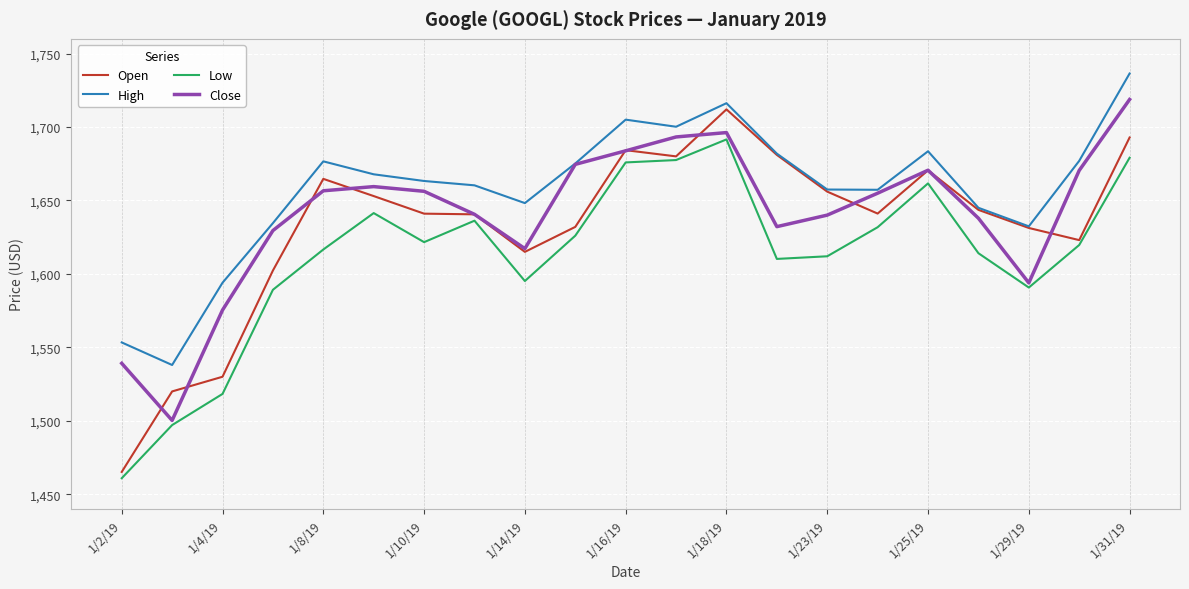

What is the minimum value shown in the chart?

1460.9